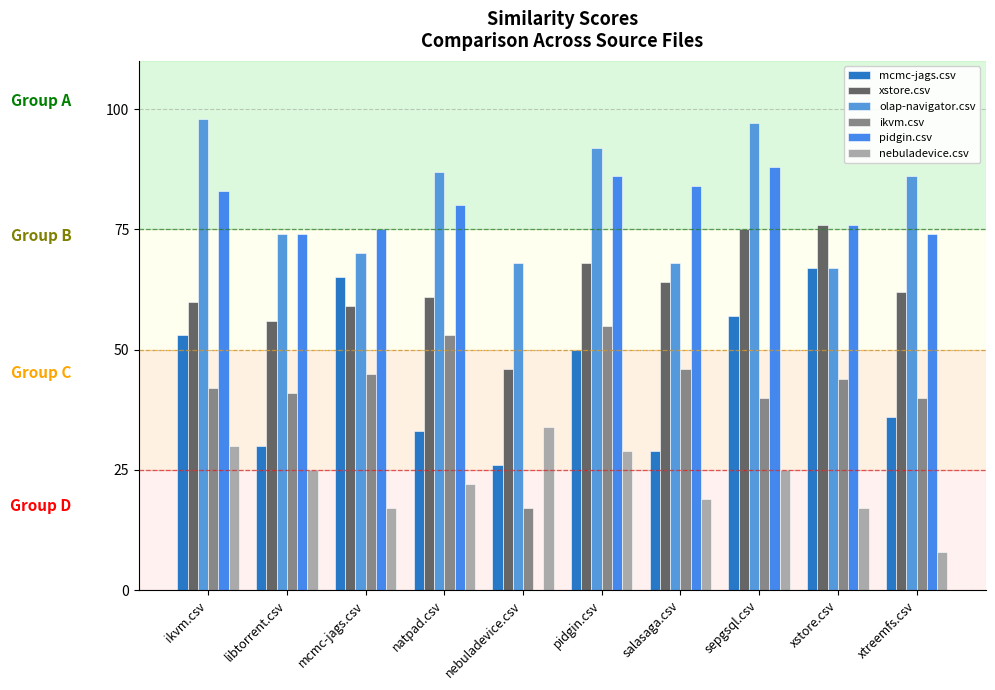

Rank the series at mcmc-jags.csv from highest to lowest value.

pidgin.csv, olap-navigator.csv, mcmc-jags.csv, xstore.csv, ikvm.csv, nebuladevice.csv